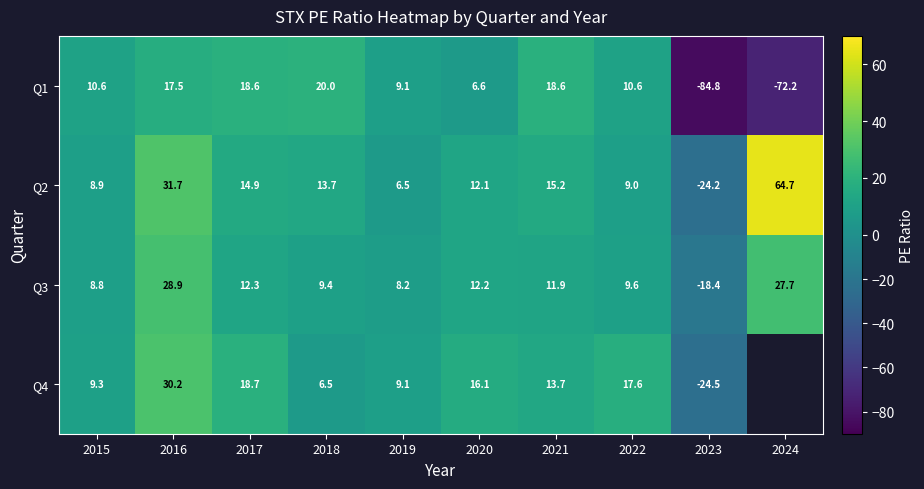

Is the value of Q2 at 2015 greater than the value of Q3 at 2022?

No